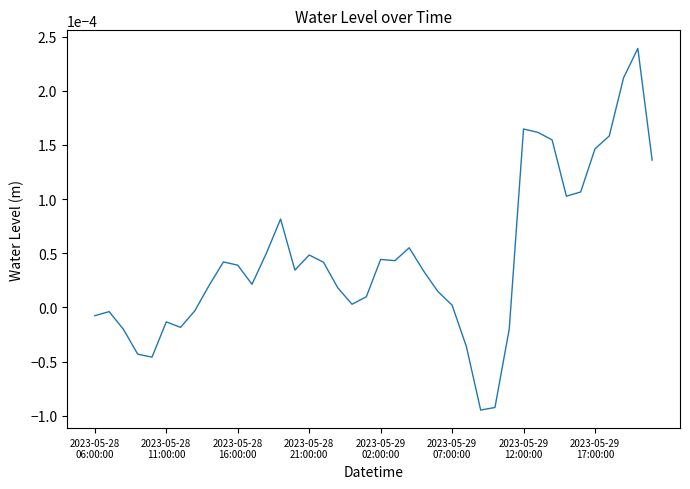

How many lines are shown in the chart?

1